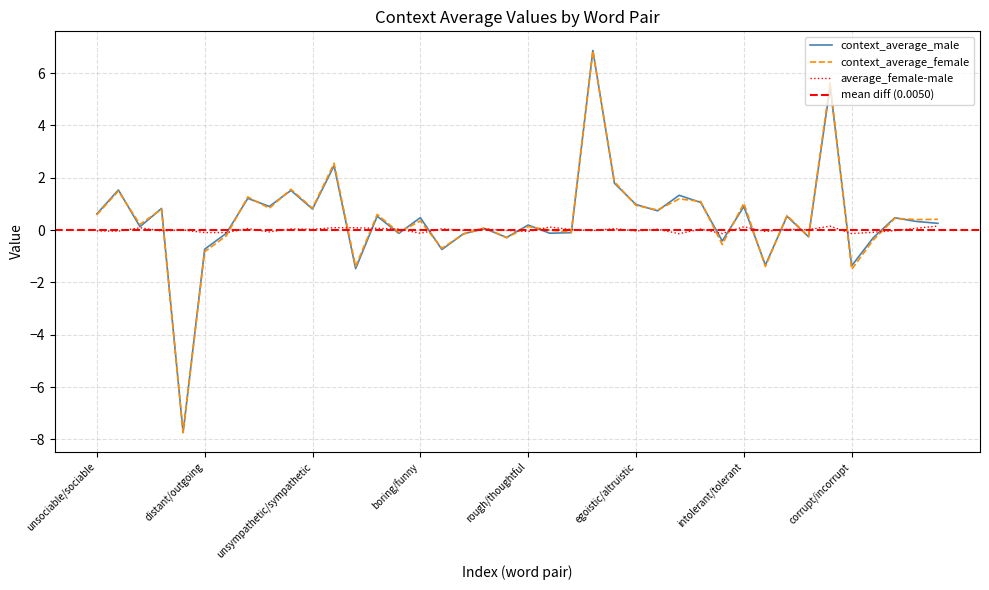

Which series changed the most between unaffectionate/caring and exploitative/cooperative?

context_average_male